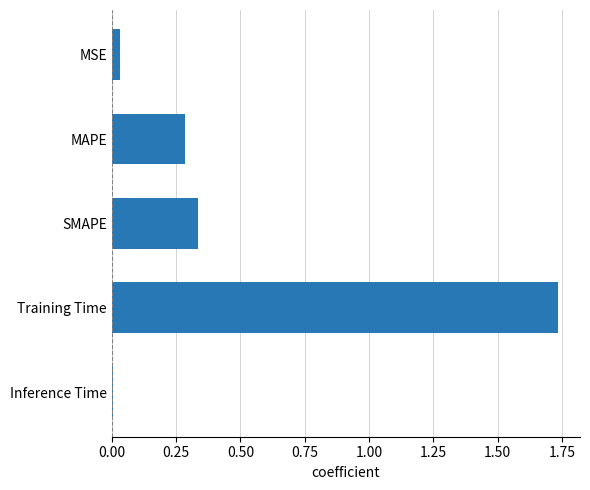

Which category has the highest value across all series?

Training Time